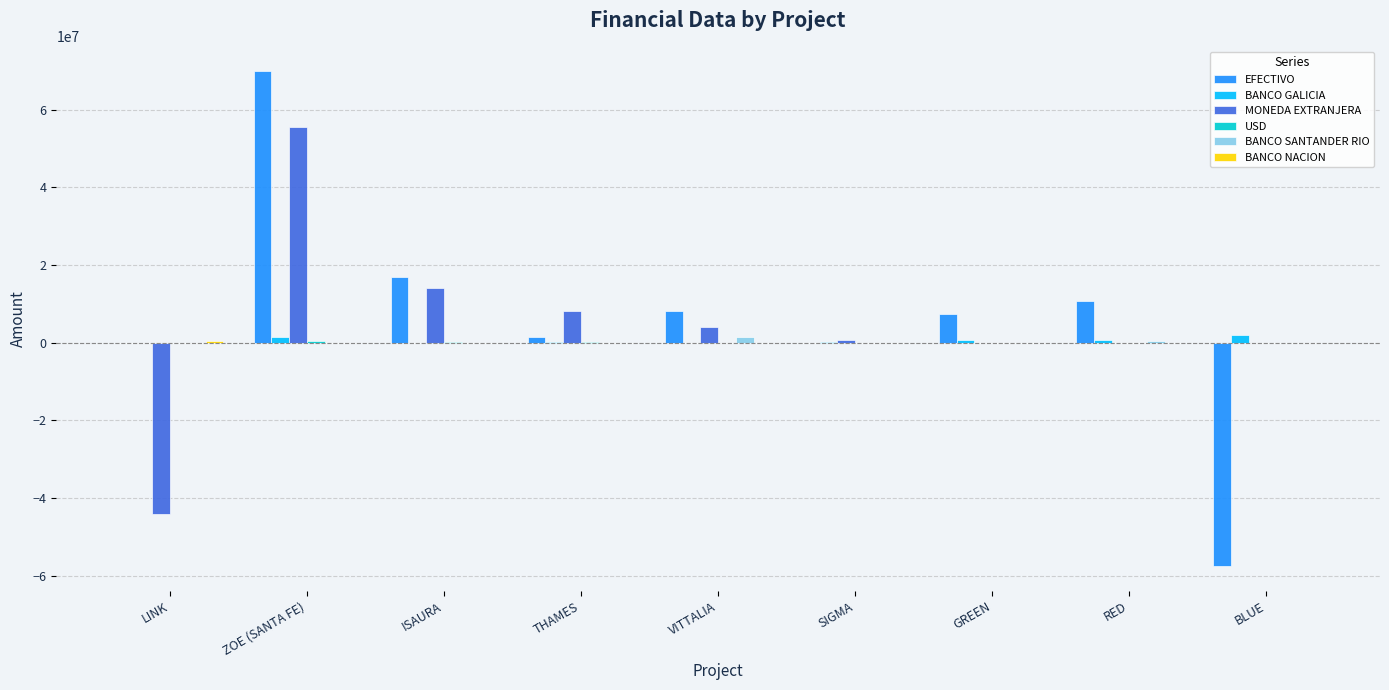

The value of EFECTIVO at SIGMA is -83364704.4. True or false?

False